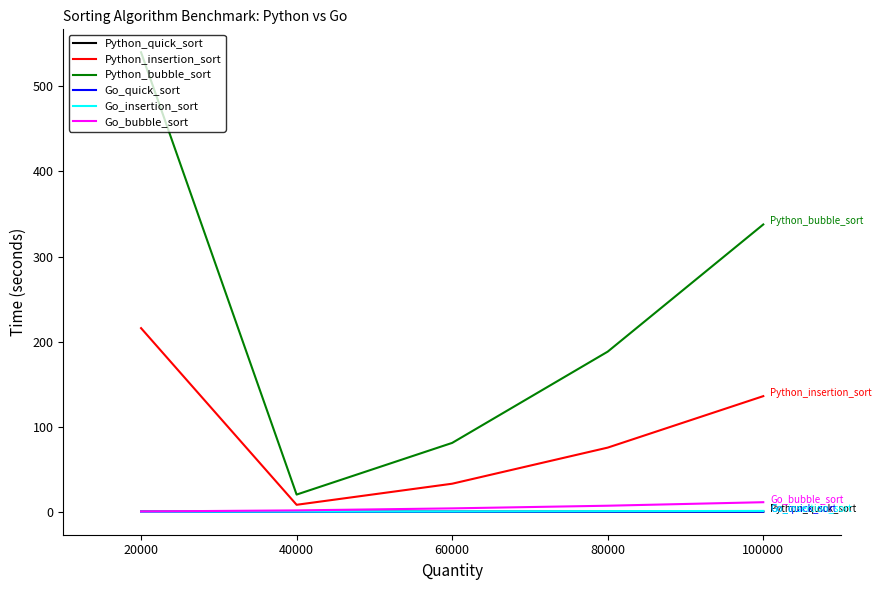

The Python_bubble_sort series shows 540.1 at 20000. True or false?

True